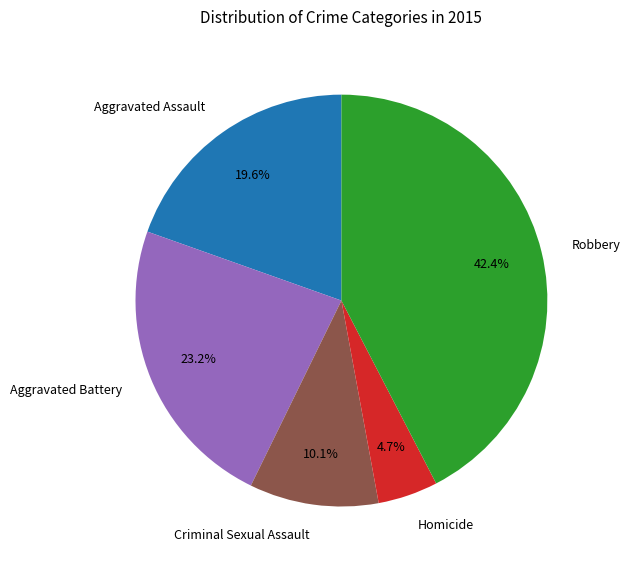

To the nearest percent, what is the combined percentage of Aggravated Assault and Robbery?

62%